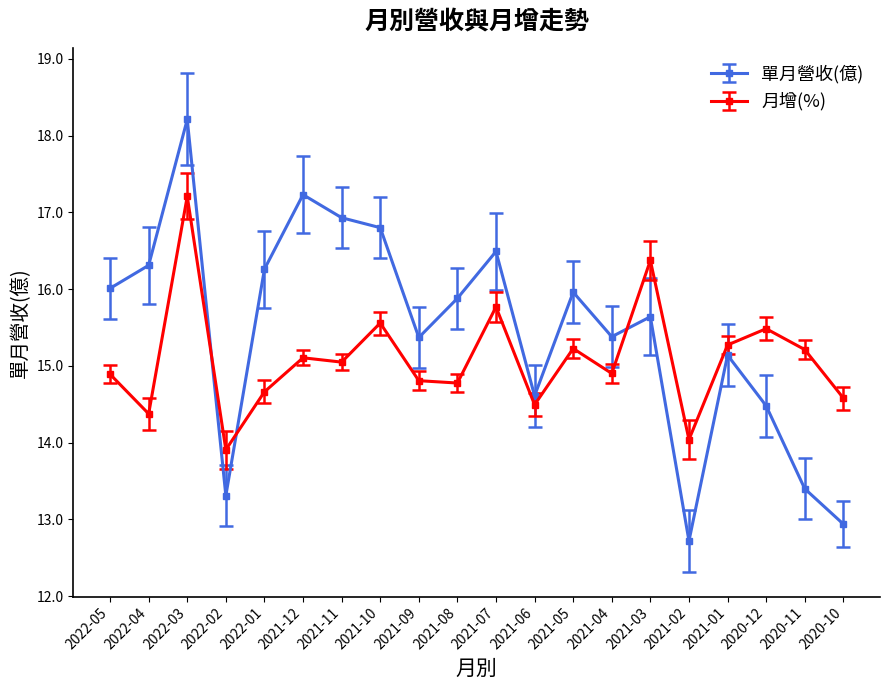

Is the value of 單月營收(億) at 2021-05 greater than the value of 月增(%) at 2021-01?

Yes